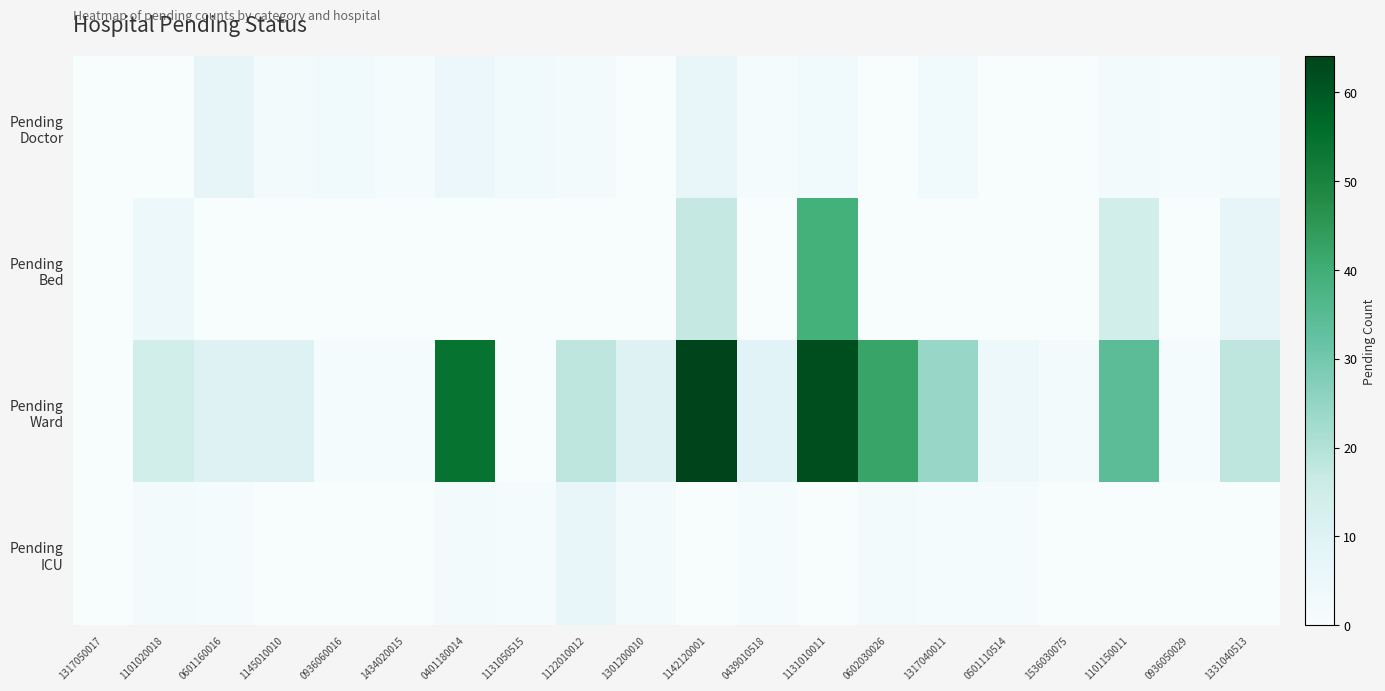

What is the greatest value displayed?

64